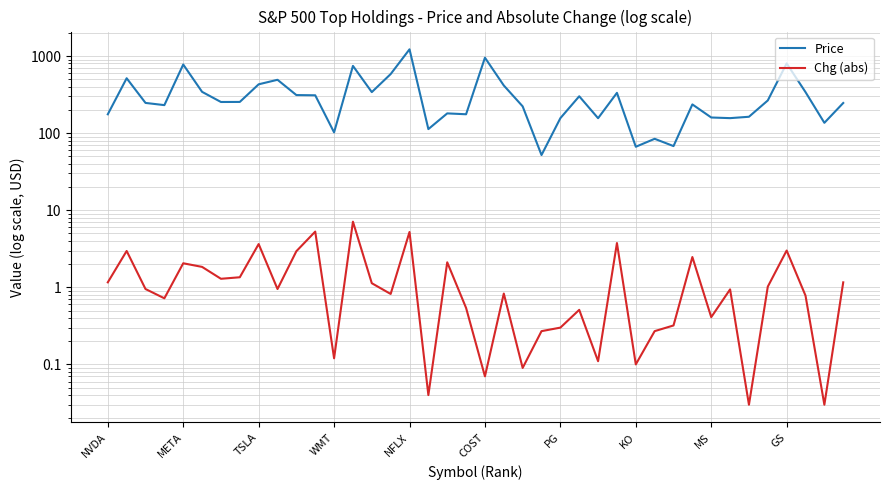

The Price series shows 1731.4 at NFLX. True or false?

False